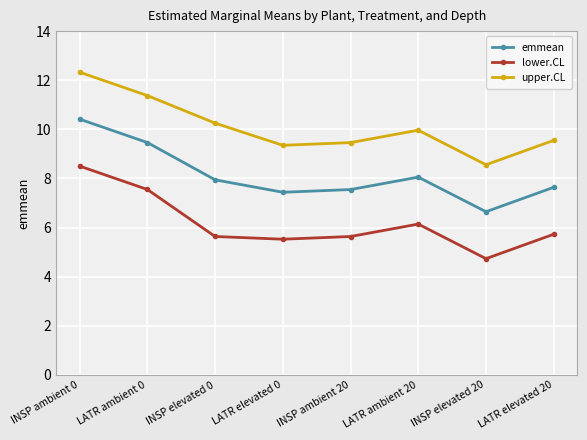

How many data points in upper.CL are above 9?

7